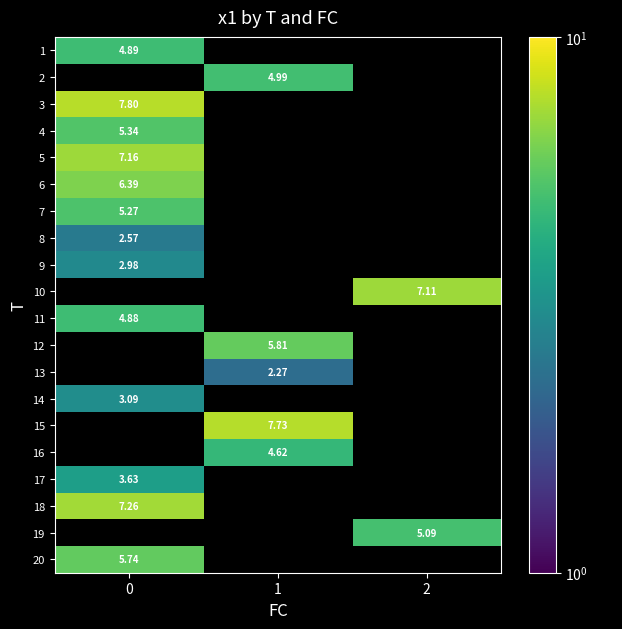

How many data points in 16 are above 4?

1